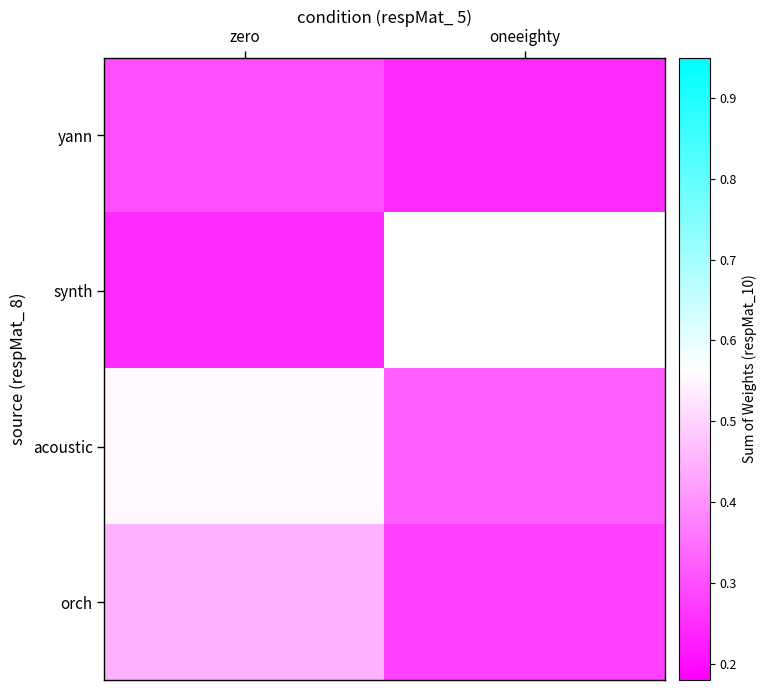

What is the total value across all series at zero?

1.6